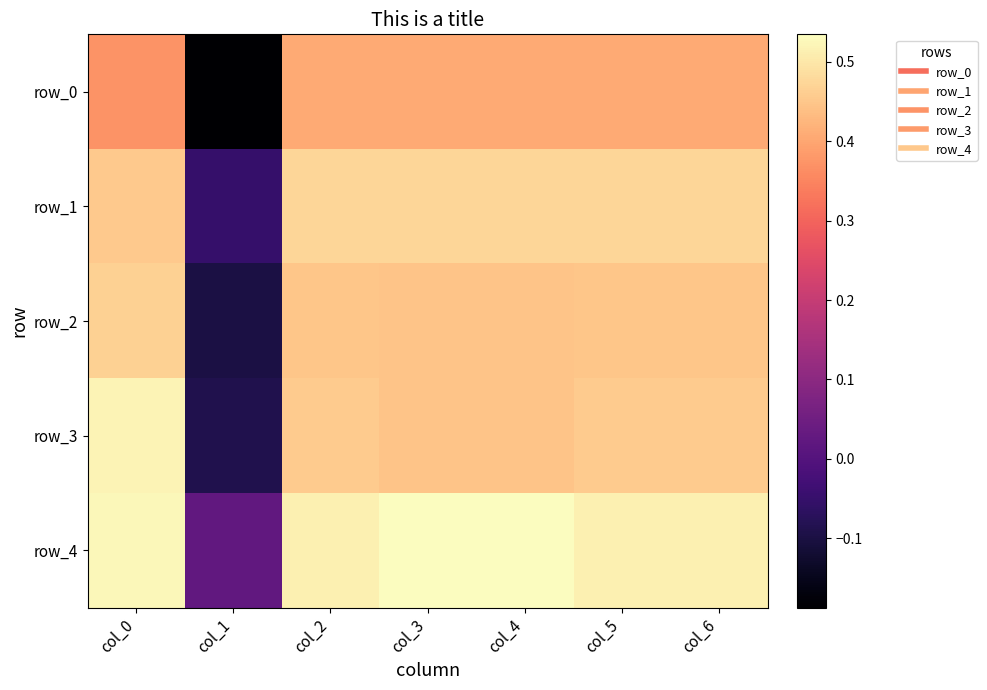

What is the sum of all row_0 values?

2.2